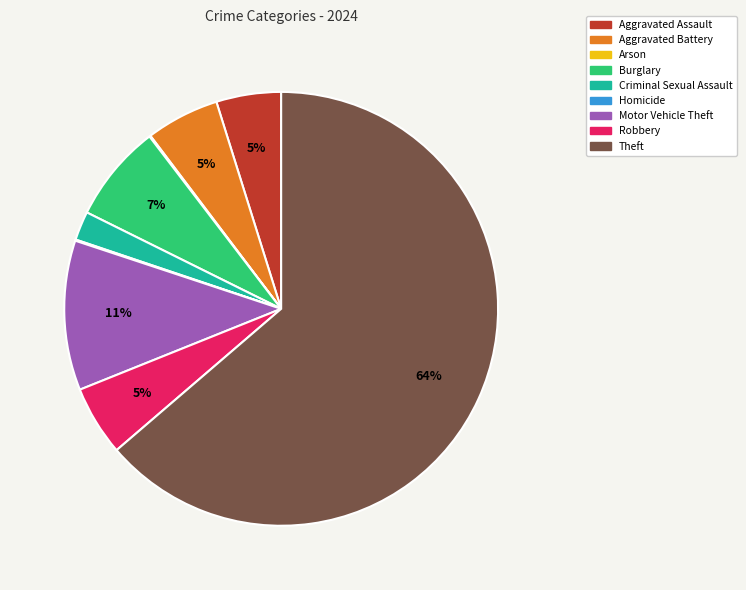

To the nearest percent, what is the average slice percentage?

11%